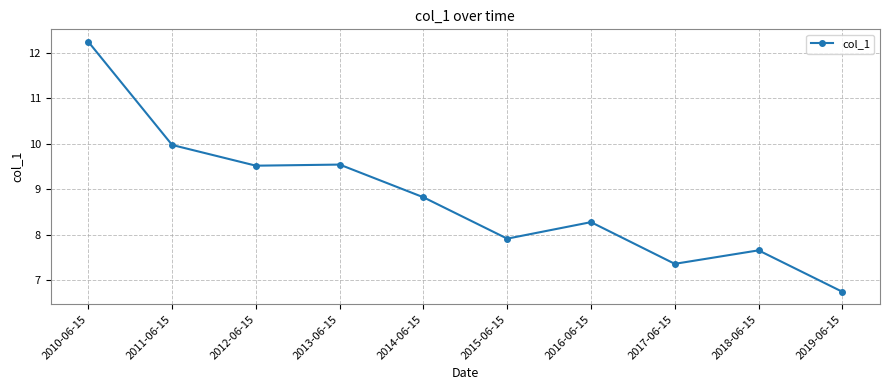

Reading left to right, what are all the values shown in this chart?

2010-06-15=12.2	2011-06-15=10.0	2012-06-15=9.5	2013-06-15=9.5	2014-06-15=8.8	2015-06-15=7.9	2016-06-15=8.3	2017-06-15=7.4	2018-06-15=7.7	2019-06-15=6.7